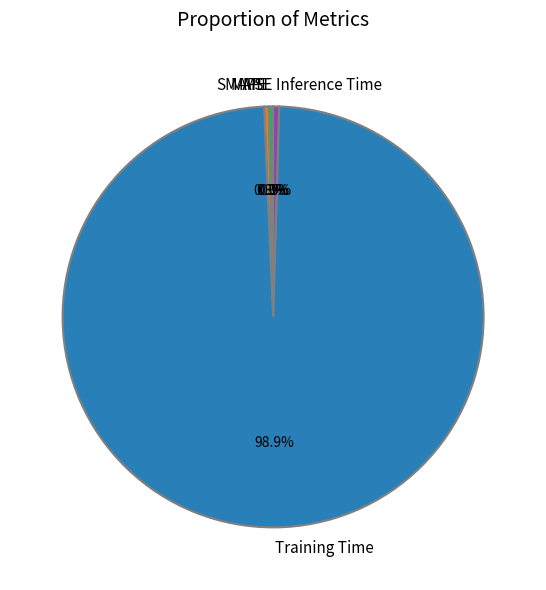

Does Training Time represent more than half of the total?

Yes